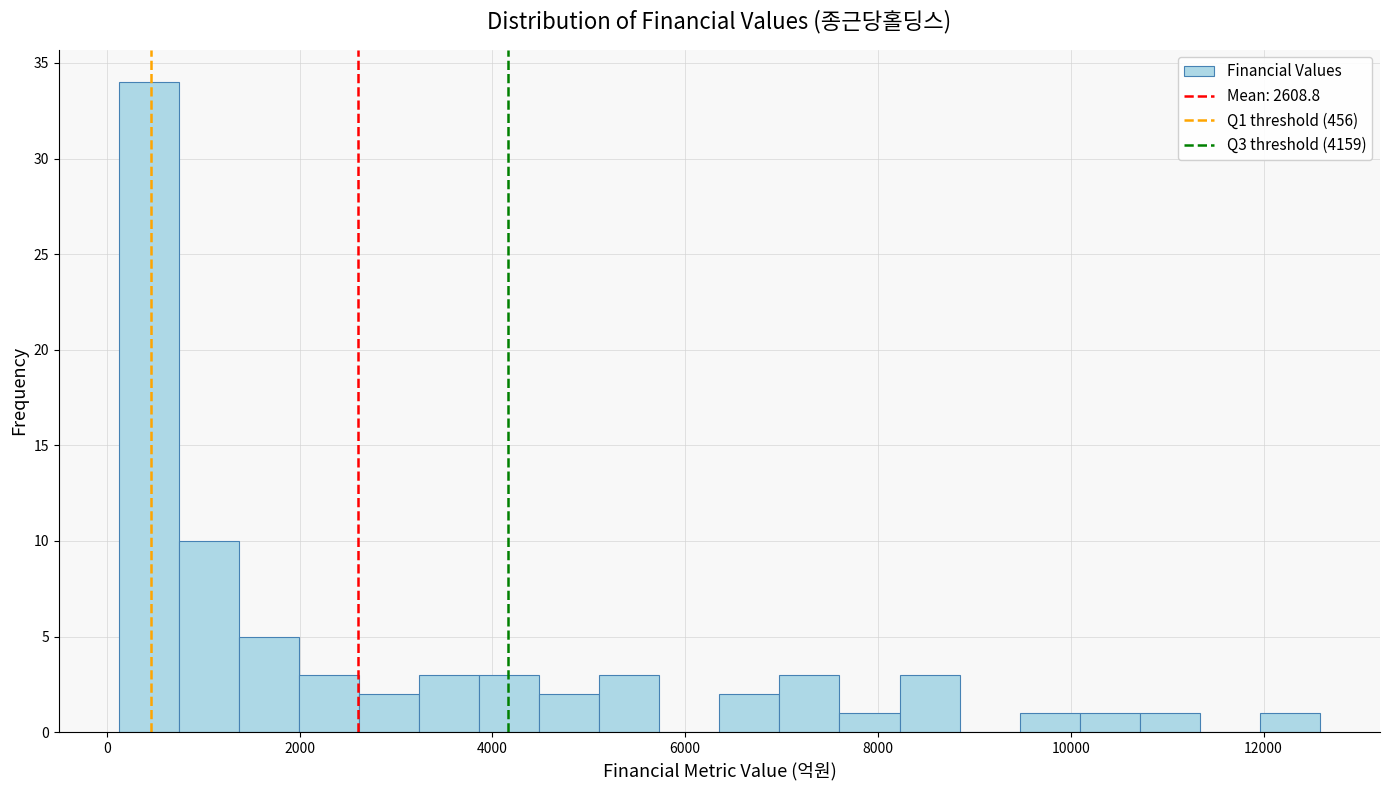

Read against the x-axis, roughly where is the centre of the tallest bar?

400